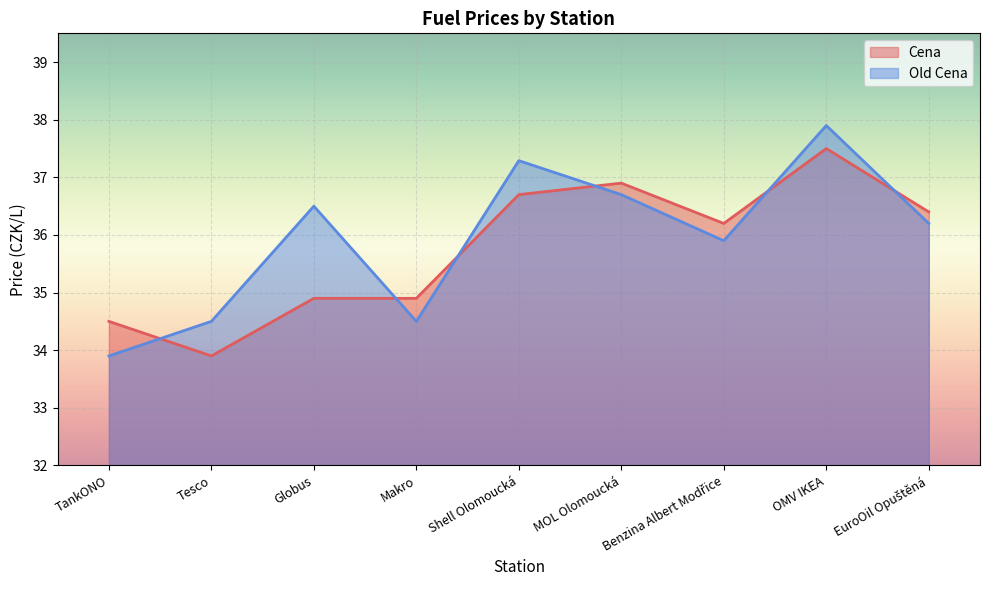

How many lines are shown in the chart?

2